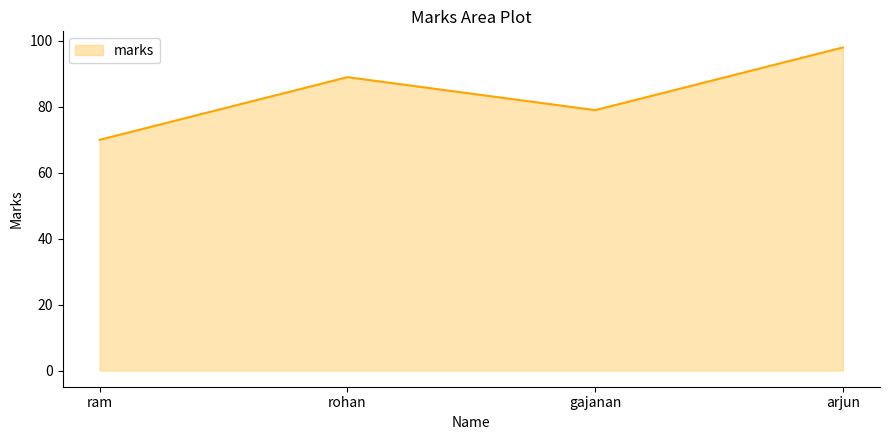

Rank the categories by value from lowest to highest.

ram, gajanan, rohan, arjun